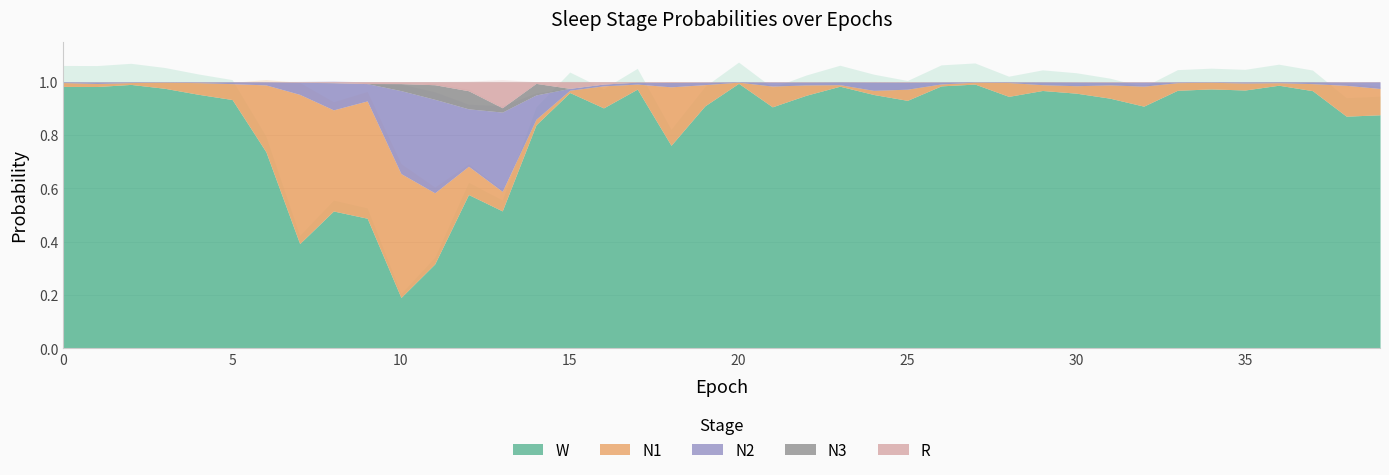

Reading left to right, transcribe all the data shown in this chart.

N1: 0.0	0.0	0.0	0.0	0.0	0.1	0.3	0.6	0.4	0.4	0.5	0.3	0.1	0.1	0.0	0.0	0.1	0.0	0.2	0.1	0.0	0.1	0.0	0.0	0.0	0.0	0.0	0.0	0.1	0.0	0.0	0.1	0.1	0.0	0.0	0.0	0.0	0.0	0.1	0.1
N2: 0.0	0.0	0.0	0.0	0.0	0.0	0.0	0.0	0.1	0.1	0.3	0.4	0.2	0.3	0.1	0.0	0.0	0.0	0.0	0.0	0.0	0.0	0.0	0.0	0.0	0.0	0.0	0.0	0.0	0.0	0.0	0.0	0.0	0.0	0.0	0.0	0.0	0.0	0.0	0.0
N3: 0.0	0.0	0.0	0.0	0.0	0.0	0.0	0.0	0.0	0.0	0.0	0.1	0.1	0.0	0.0	0.0	0.0	0.0	0.0	0.0	0.0	0.0	0.0	0.0	0.0	0.0	0.0	0.0	0.0	0.0	0.0	0.0	0.0	0.0	0.0	0.0	0.0	0.0	0.0	0.0
R: 0.0	0.0	0.0	0.0	0.0	0.0	0.0	0.0	0.0	0.0	0.0	0.0	0.0	0.1	0.0	0.0	0.0	0.0	0.0	0.0	0.0	0.0	0.0	0.0	0.0	0.0	0.0	0.0	0.0	0.0	0.0	0.0	0.0	0.0	0.0	0.0	0.0	0.0	0.0	0.0
W: 1.0	1.0	1.0	1.0	1.0	0.9	0.7	0.4	0.5	0.5	0.2	0.3	0.6	0.5	0.8	1.0	0.9	1.0	0.8	0.9	1.0	0.9	0.9	1.0	1.0	0.9	1.0	1.0	0.9	1.0	1.0	0.9	0.9	1.0	1.0	1.0	1.0	1.0	0.9	0.9